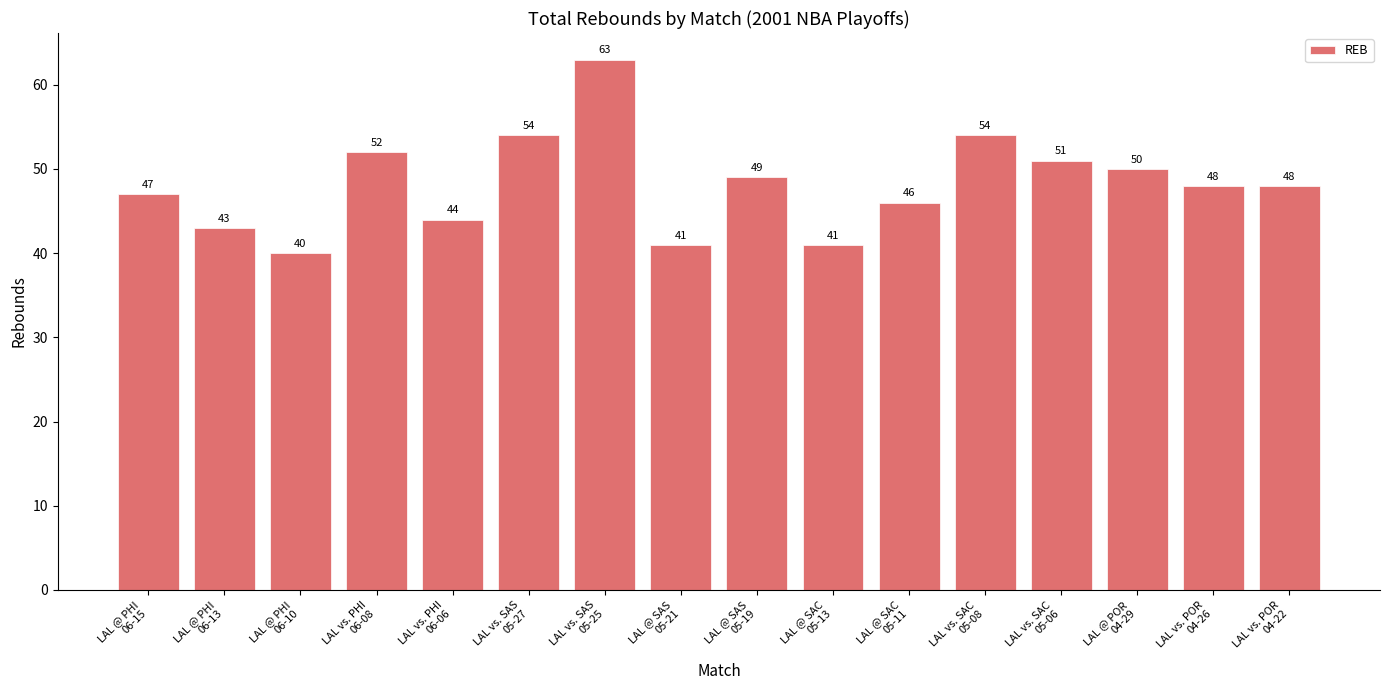

The value at LAL @ PHI
06-13 is 43. True or false?

True